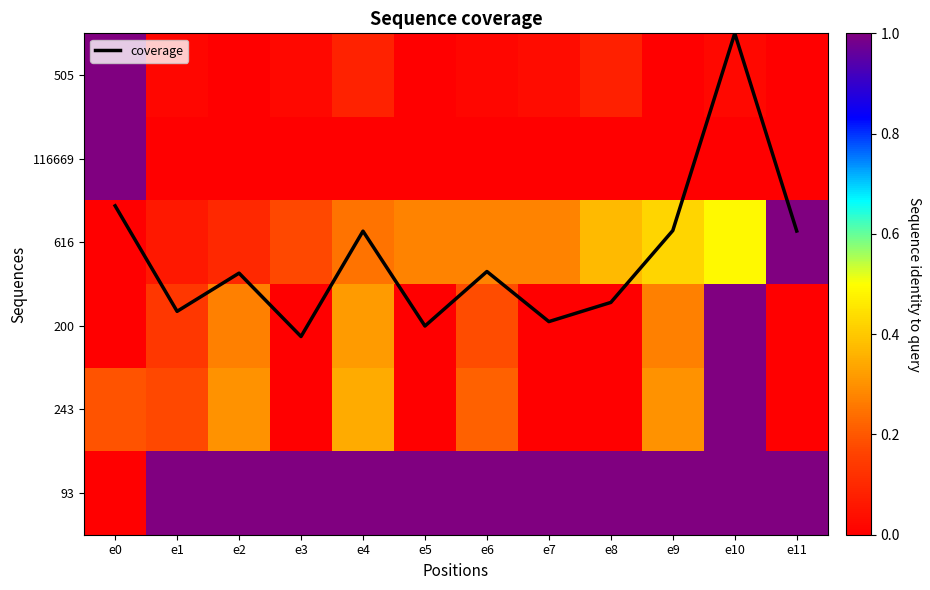

Count the 243 values in the range 0 to 1.

12